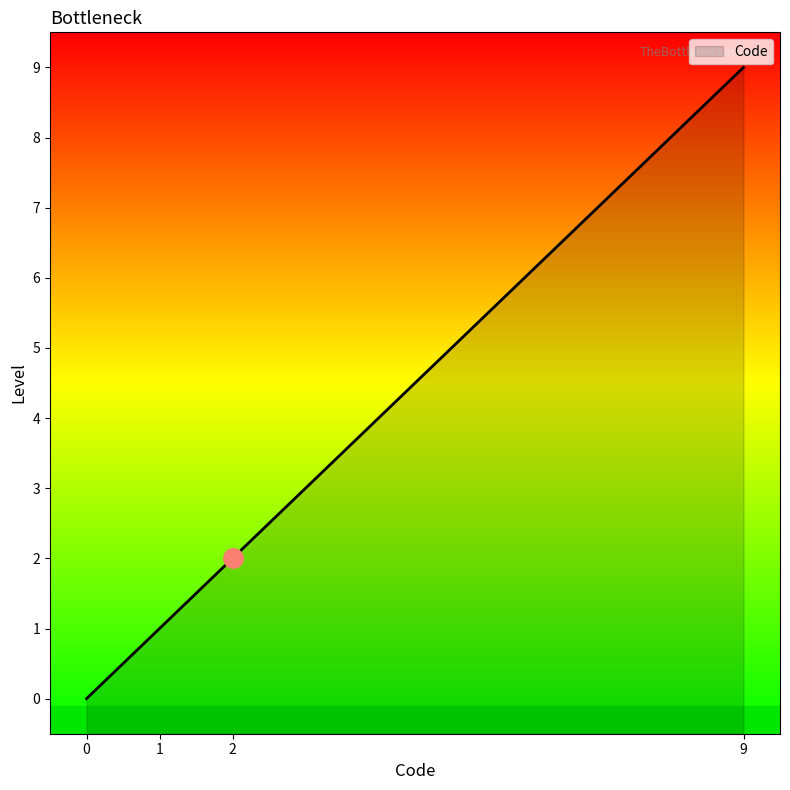

How many lines are shown in the chart?

1